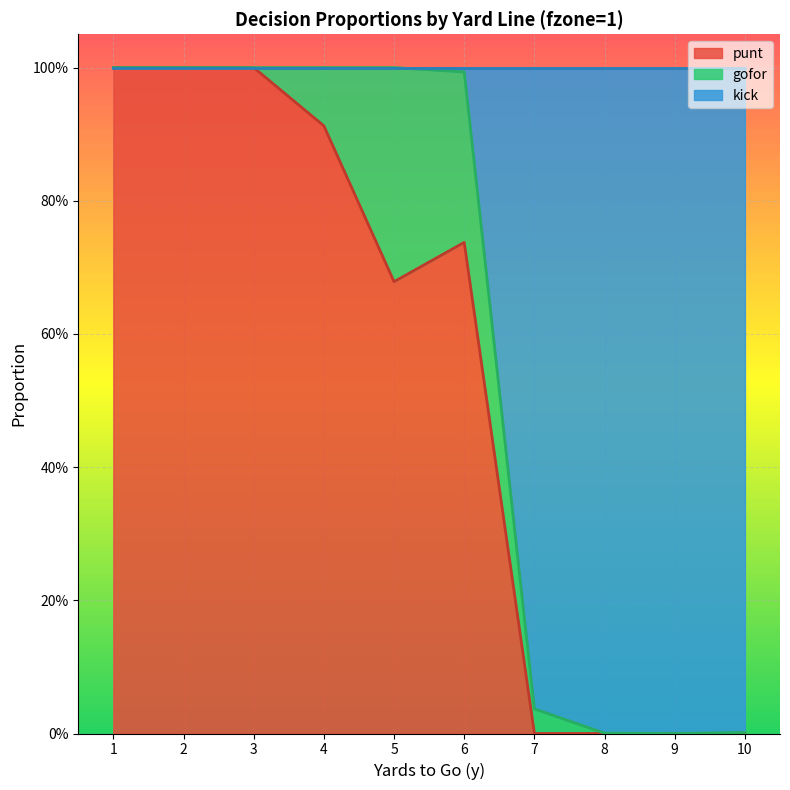

What is the greatest value displayed?

1.0